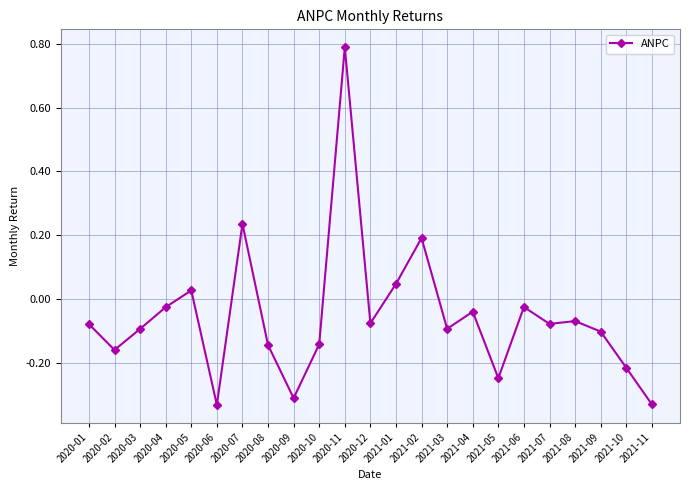

Count the number of categories in the chart.

23